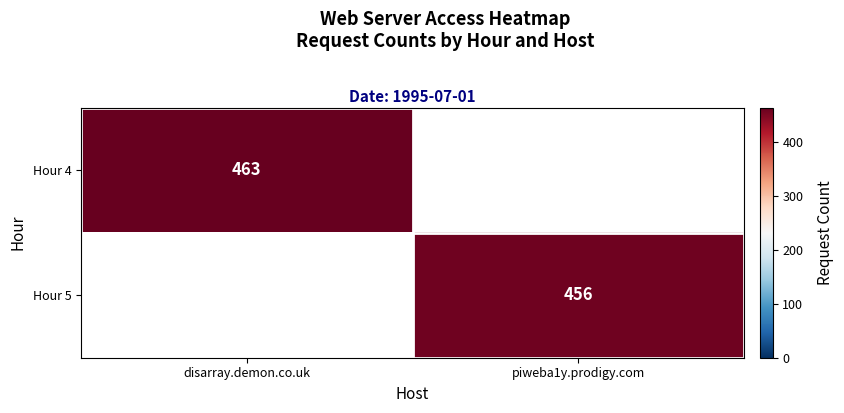

The value of Hour 4 at disarray.demon.co.uk is 185. True or false?

False